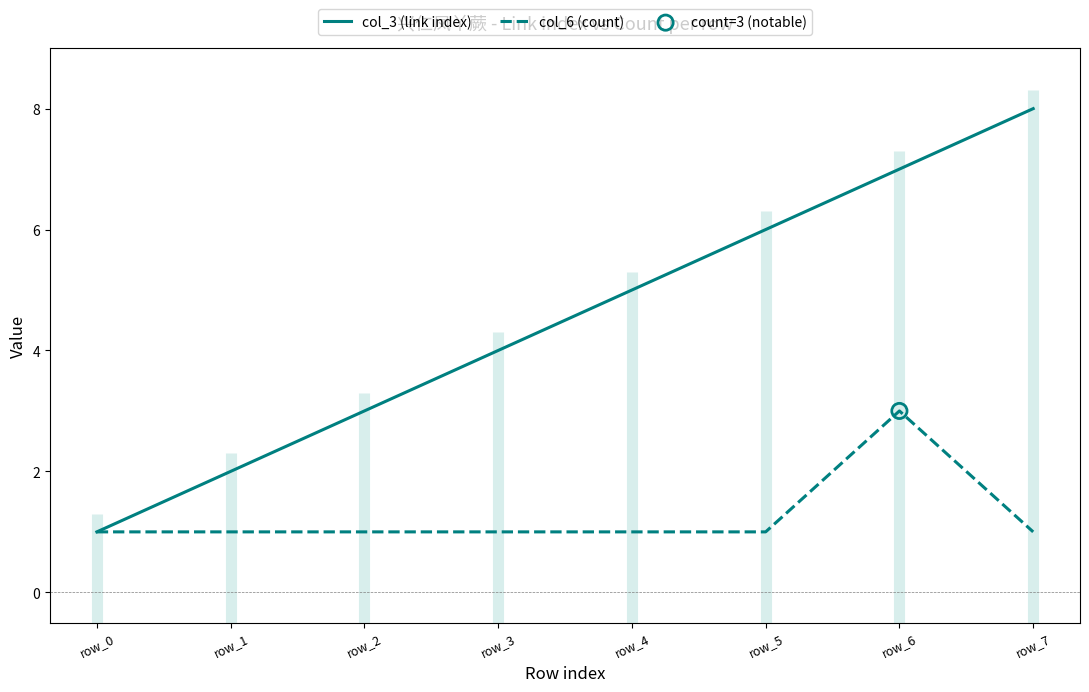

What are all the series names shown in the legend?

col_3 (link index), col_6 (count)